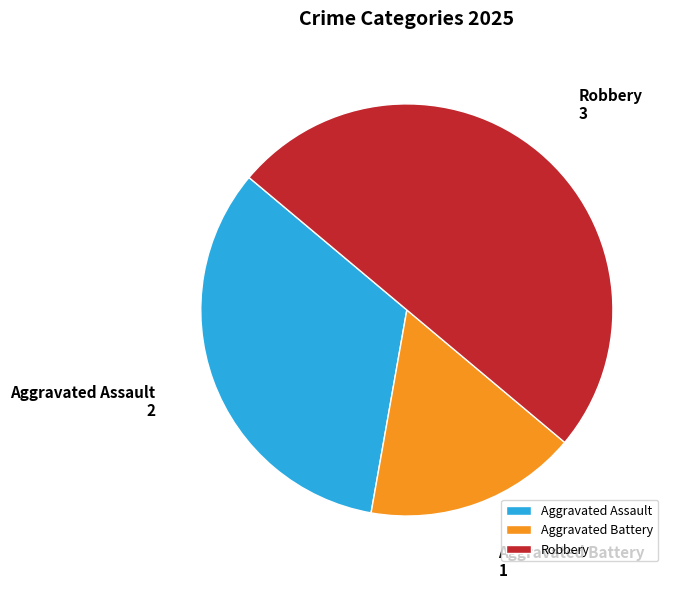

The Aggravated Assault slice represents 46% of the pie. True or false?

False